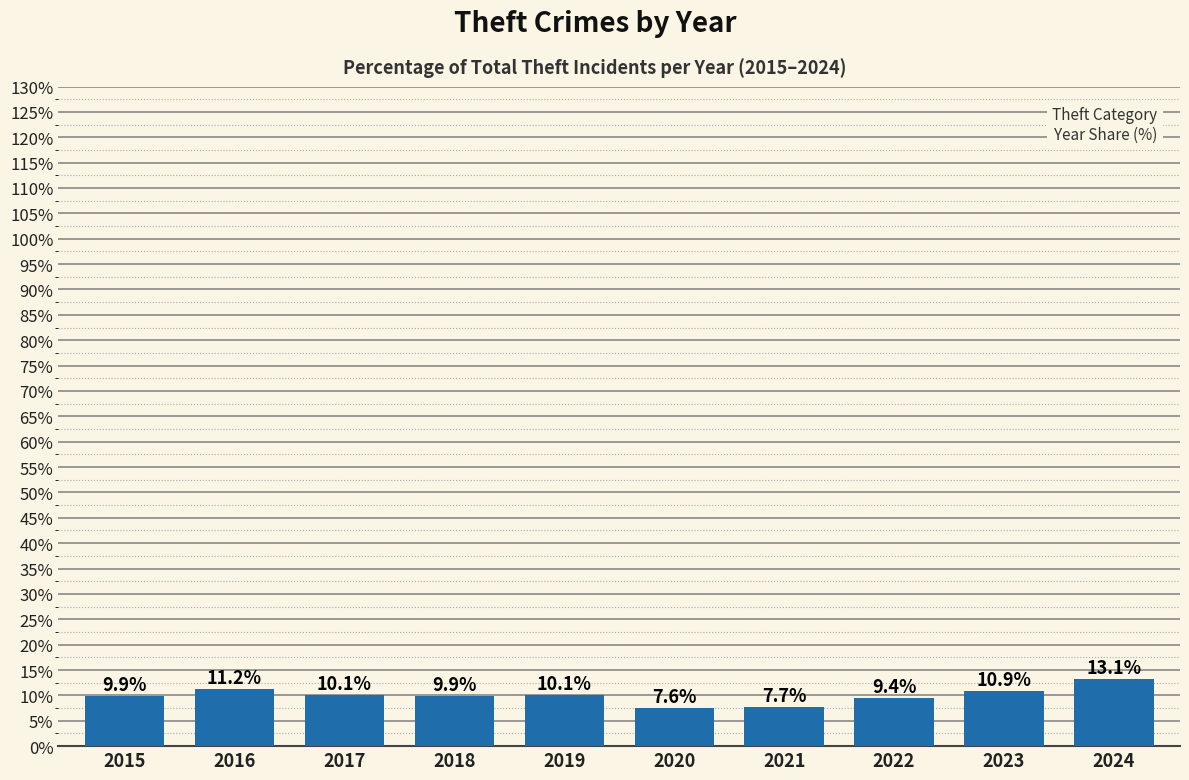

What is the average value?

10.0